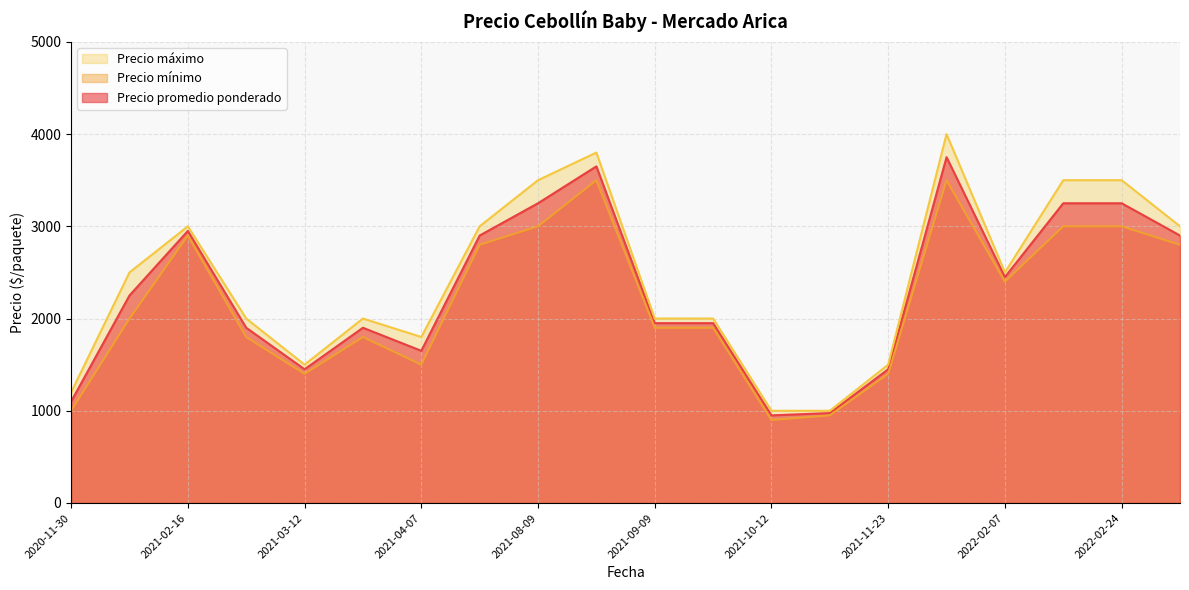

Reading left to right, extract all data points from this chart.

Precio promedio ponderado: 2022-02-07=2450	2021-09-20=1950	2021-03-29=1900	2021-03-12=1450	2021-08-20=3650	2022-02-24=3250	2021-09-09=1950	2021-10-12=950	2021-08-02=2900	2021-04-07=1650	2021-10-15=975	2020-12-04=2250	2021-03-11=1900	2021-11-23=1450	2020-11-30=1100	2021-12-29=3750	2021-02-16=2950	2022-02-16=3250	2022-03-04=2900	2021-08-09=3250
Precio mínimo: 2022-02-07=2400	2021-09-20=1900	2021-03-29=1800	2021-03-12=1400	2021-08-20=3500	2022-02-24=3000	2021-09-09=1900	2021-10-12=900	2021-08-02=2800	2021-04-07=1500	2021-10-15=950	2020-12-04=2000	2021-03-11=1800	2021-11-23=1400	2020-11-30=1000	2021-12-29=3500	2021-02-16=2900	2022-02-16=3000	2022-03-04=2800	2021-08-09=3000
Precio máximo: 2022-02-07=2500	2021-09-20=2000	2021-03-29=2000	2021-03-12=1500	2021-08-20=3800	2022-02-24=3500	2021-09-09=2000	2021-10-12=1000	2021-08-02=3000	2021-04-07=1800	2021-10-15=1000	2020-12-04=2500	2021-03-11=2000	2021-11-23=1500	2020-11-30=1200	2021-12-29=4000	2021-02-16=3000	2022-02-16=3500	2022-03-04=3000	2021-08-09=3500